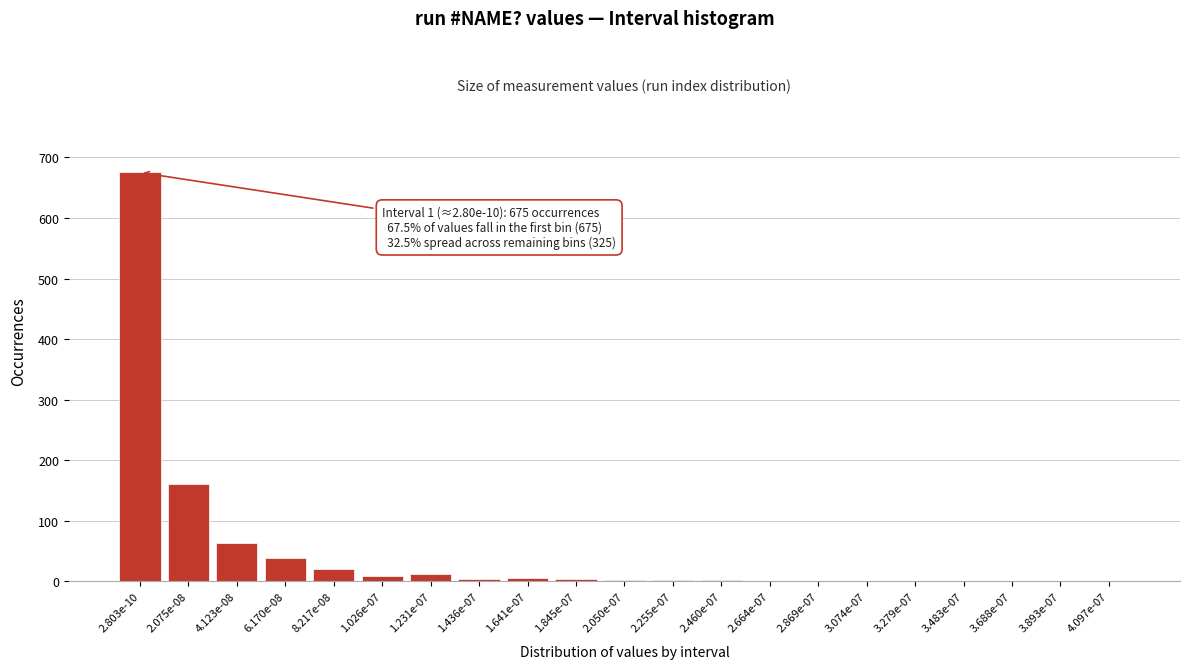

Which has a higher value, 3.074e-07 or 2.075e-08?

2.075e-08